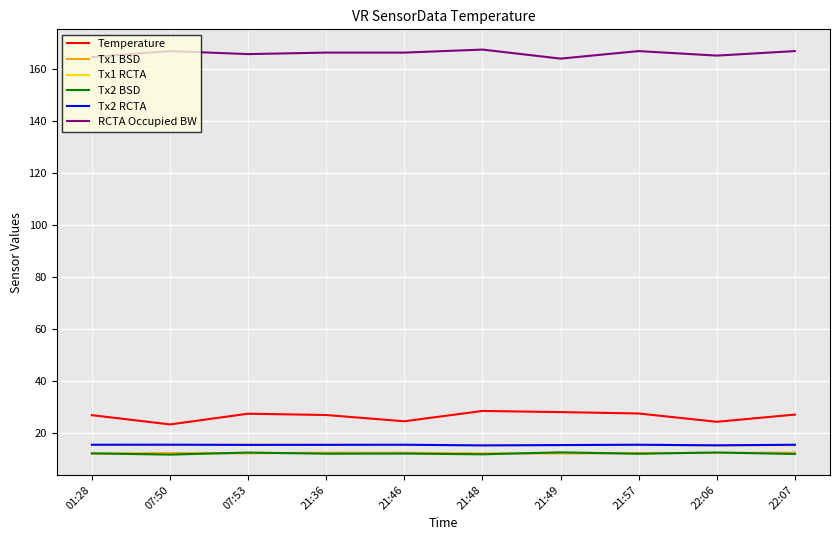

Which series has the largest total across all categories?

RCTA Occupied BW